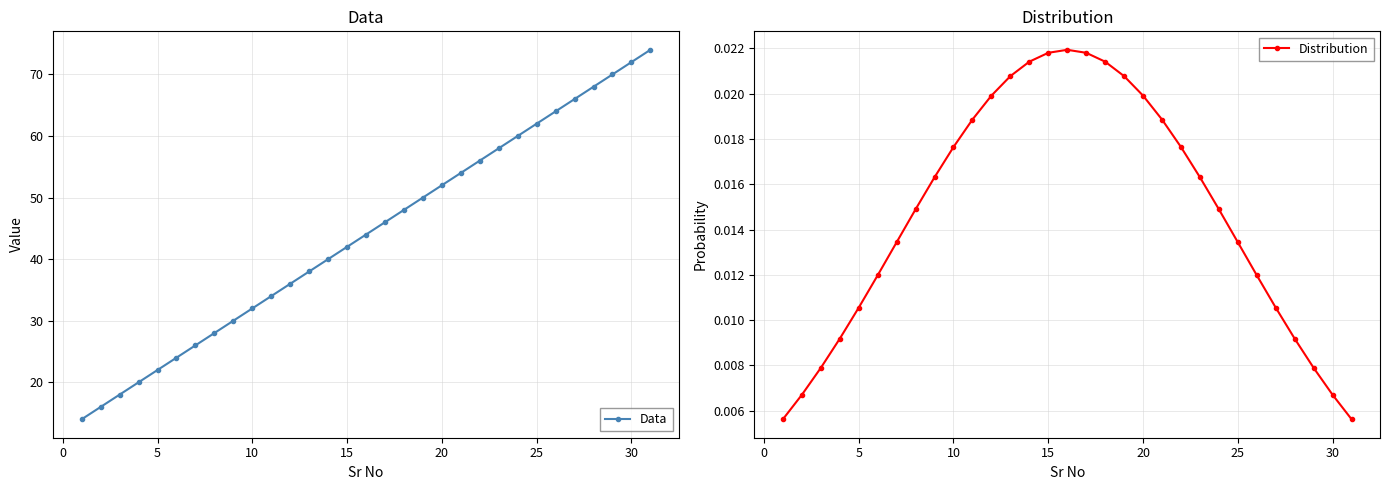

How many Distribution values are between 0 and 1?

31